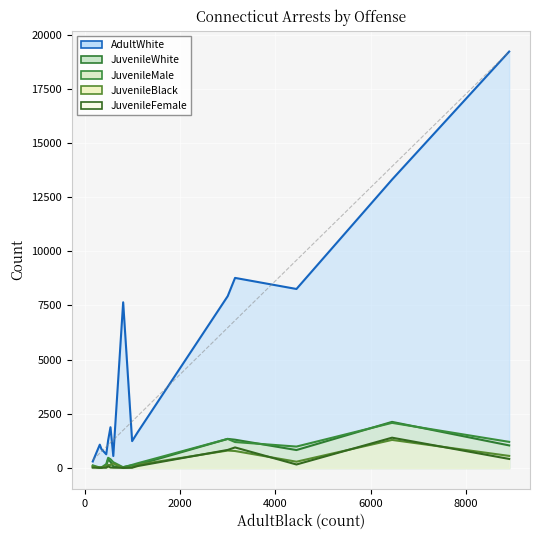

Which series has the widest spread of values?

AdultWhite